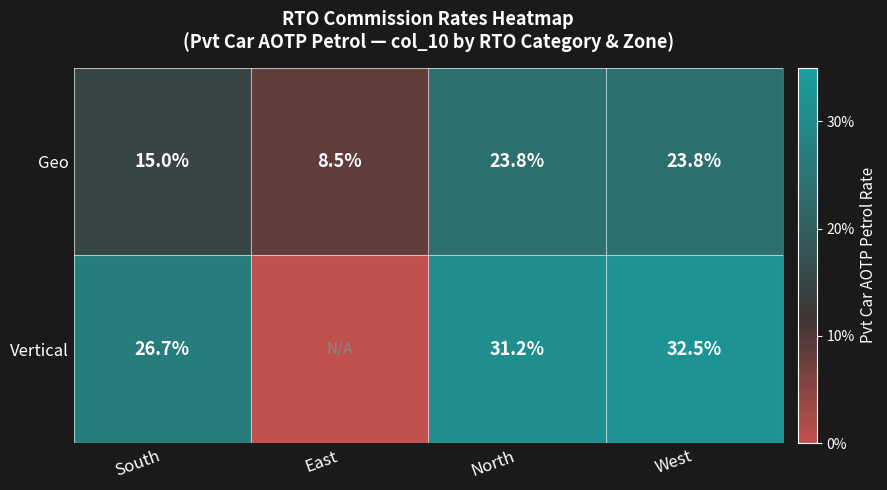

Count the number of categories in the chart.

4